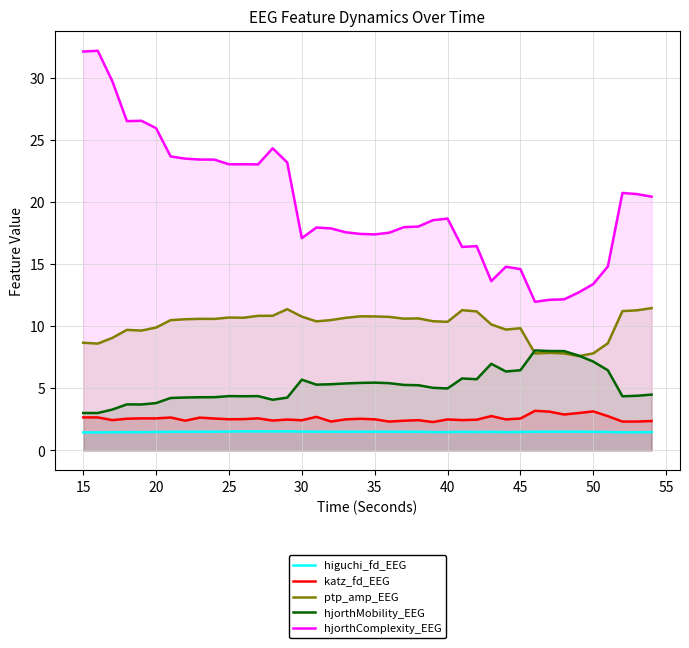

What is the minimum value for hjorthMobility_EEG?

3.0